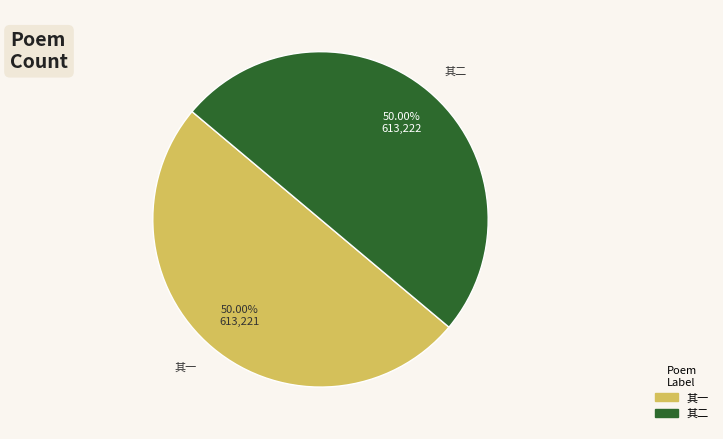

Count the number of slices in the pie.

2